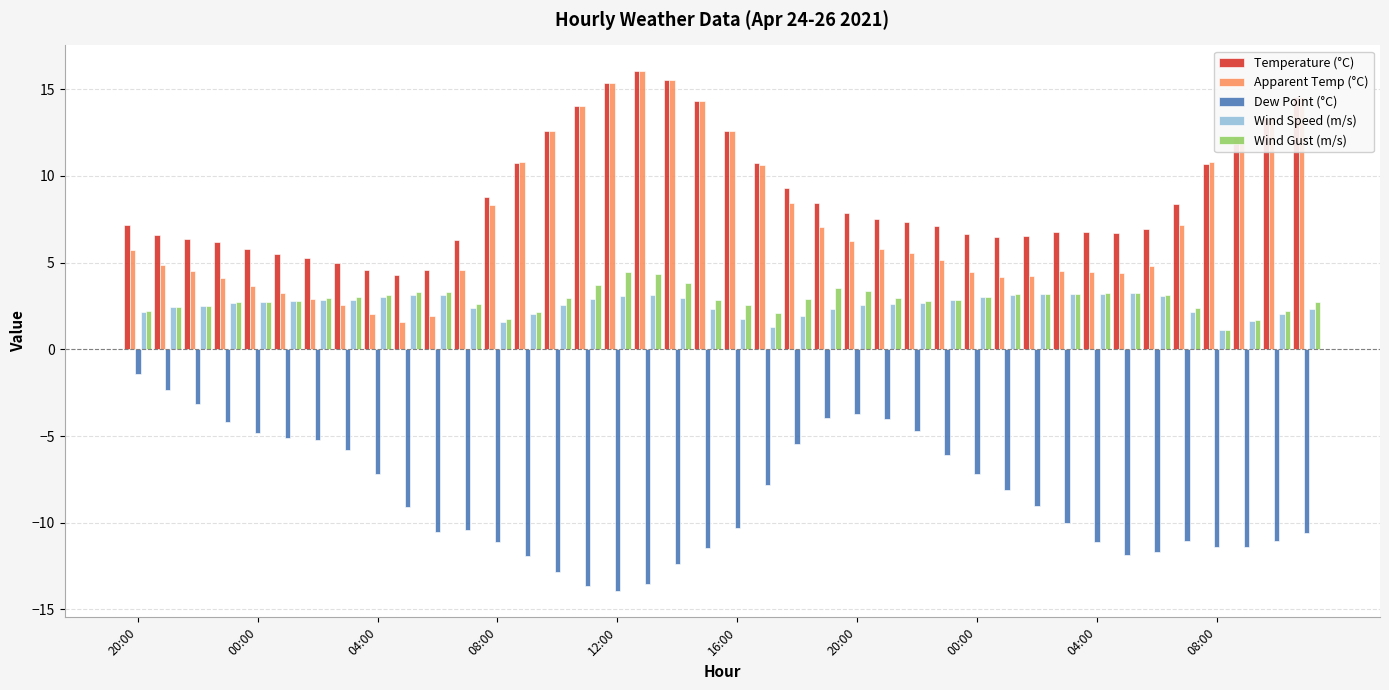

What is the maximum value for Wind Speed (m/s)?

3.2